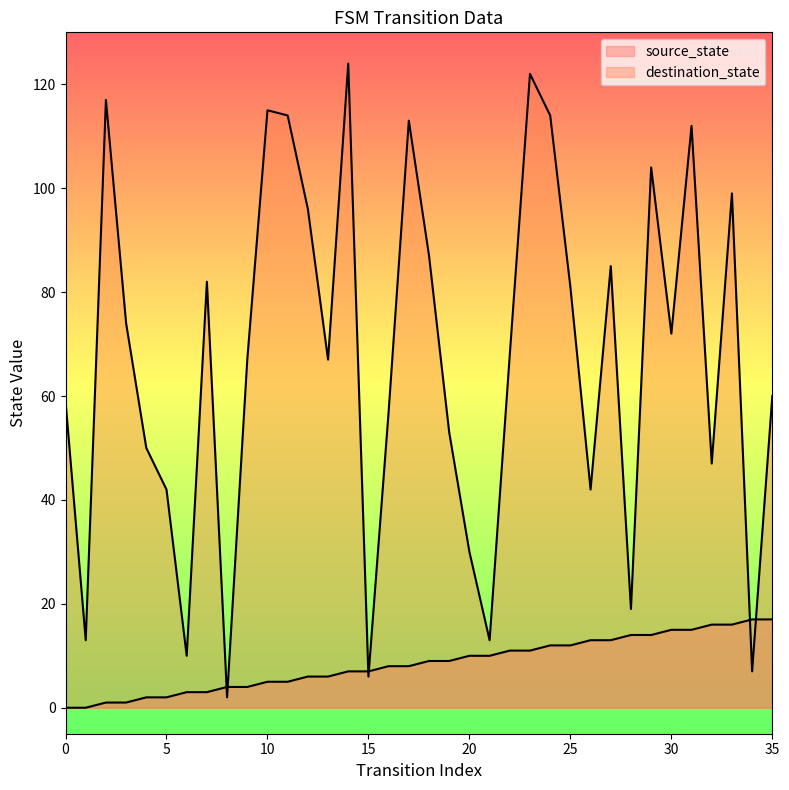

How many intersections are there between source_state and destination_state?

6